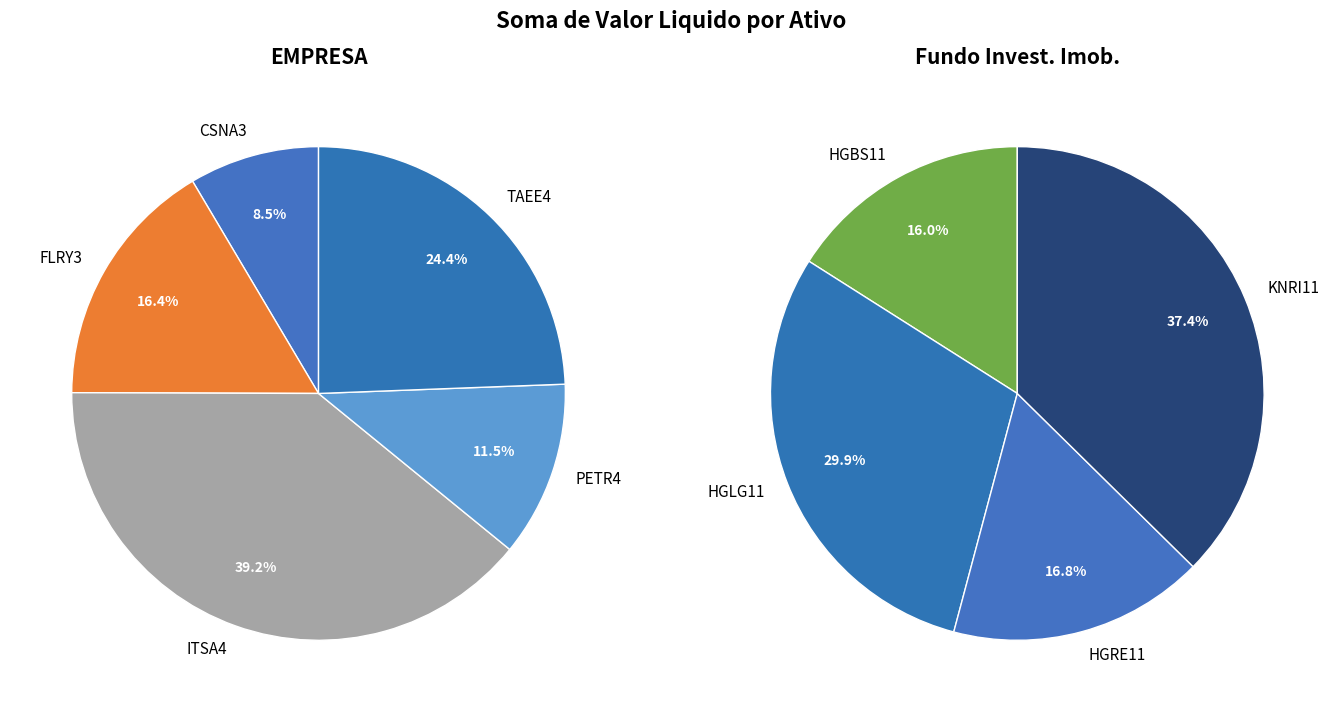

To the nearest percent, what is the difference between the Fundo Investimento Imobiliario and EMPRESA slice percentages?

43%